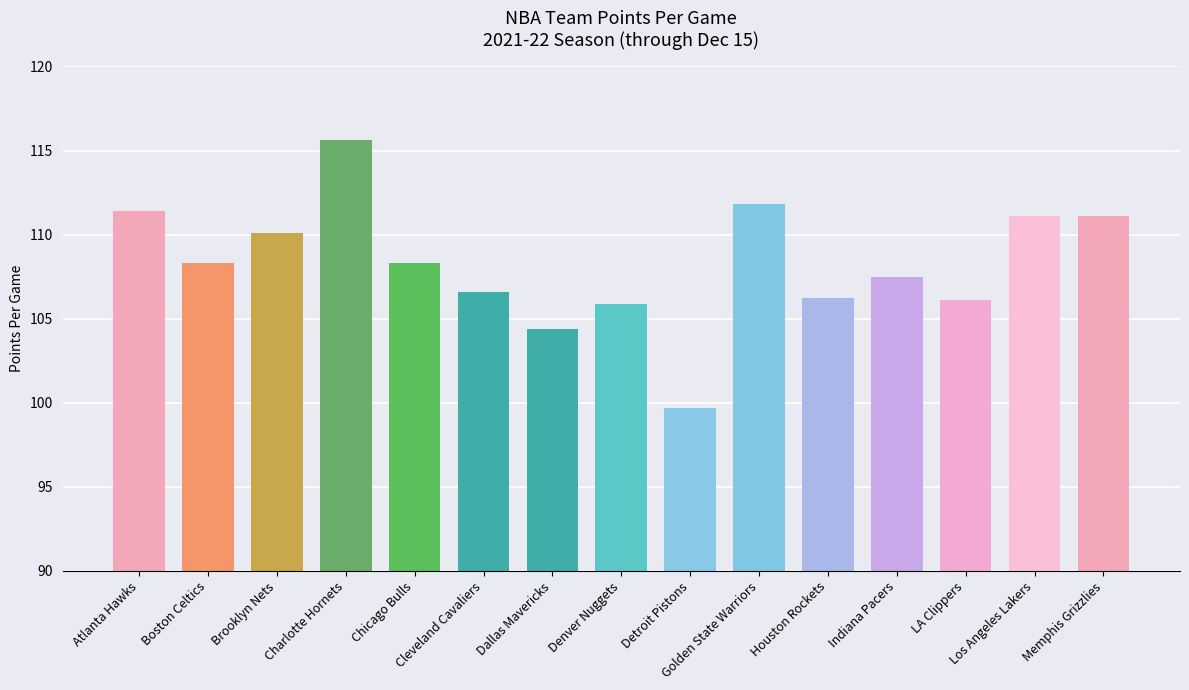

Which label corresponds to the largest value in the chart?

Charlotte Hornets